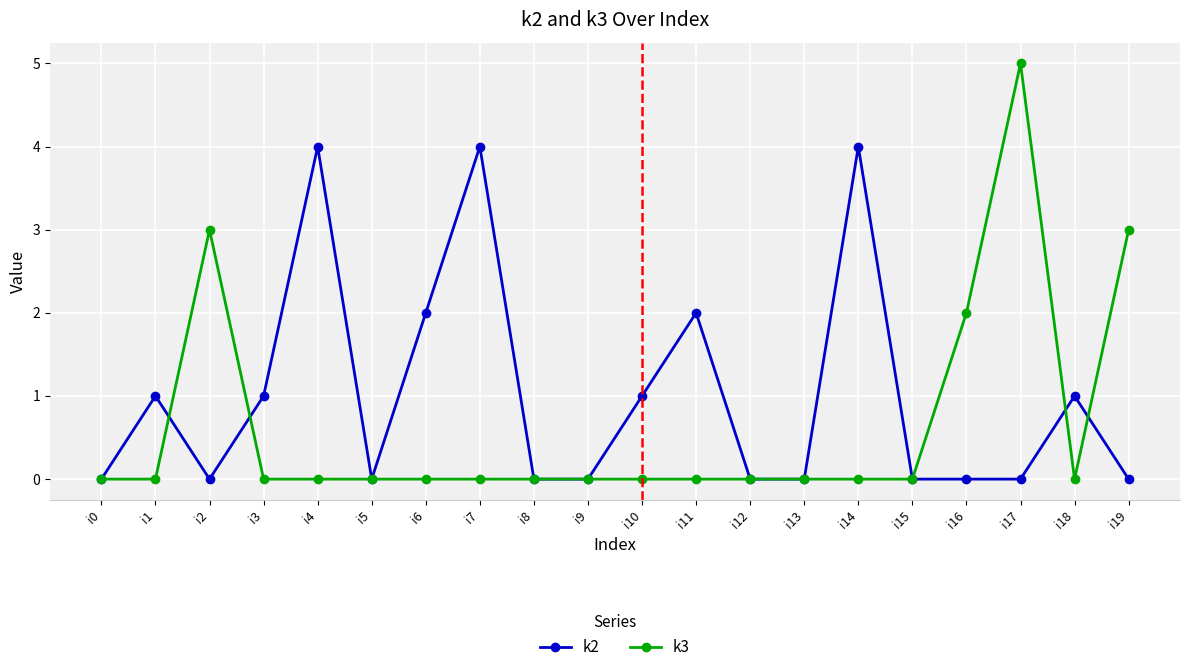

What is the difference between the k2 values at i7 and i12?

4